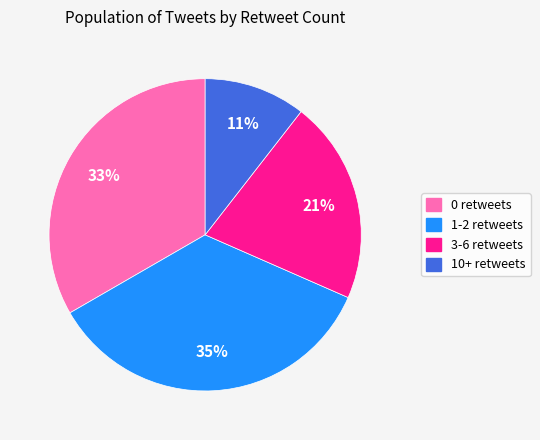

Do 1-2 retweets and 3-6 retweets together represent more than half of the pie?

Yes